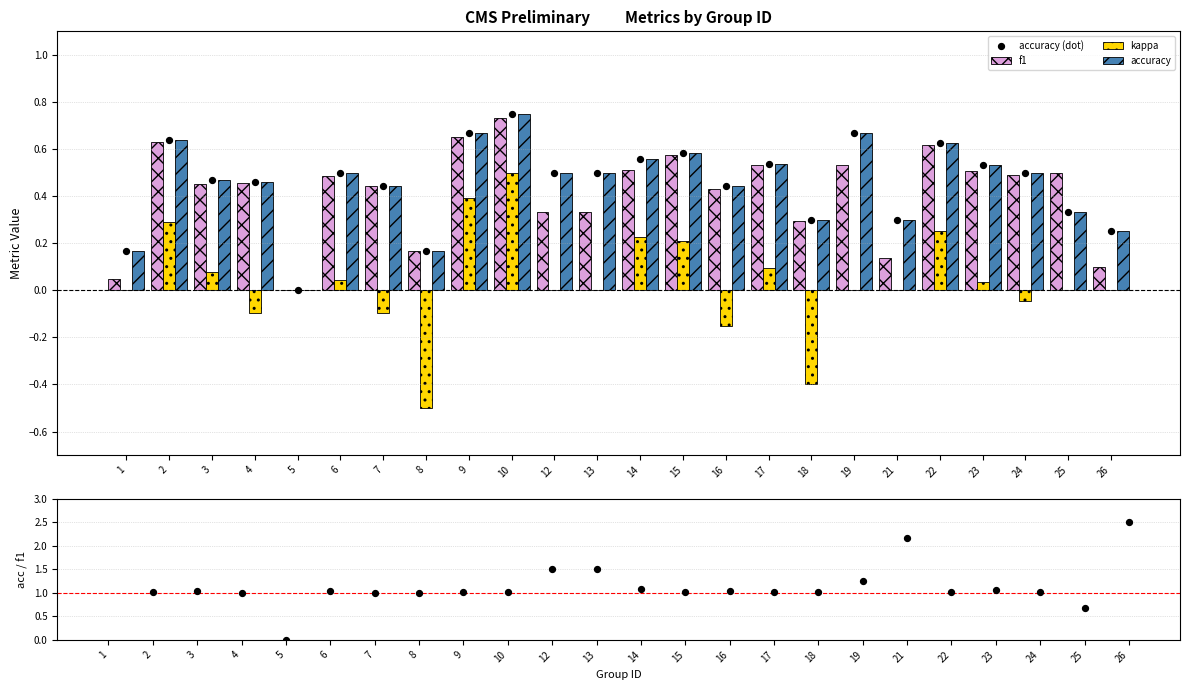

Which series has the widest spread of Y values?

accuracy/f1